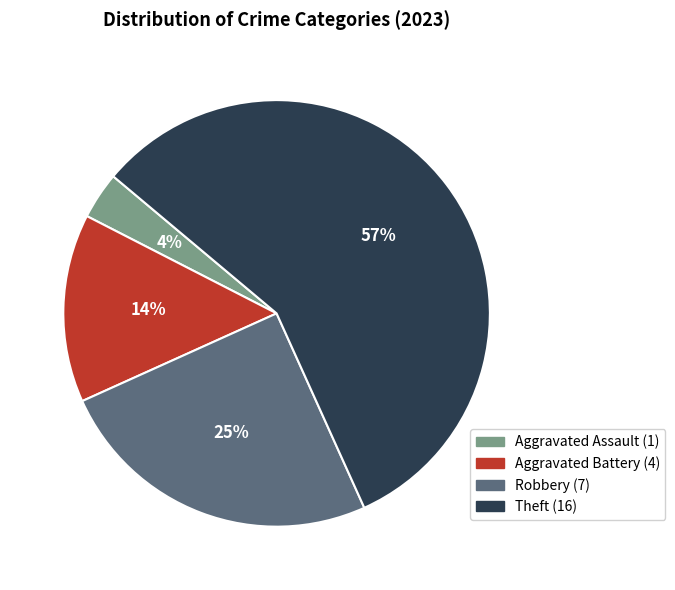

Rank the categories by value from lowest to highest.

Aggravated Assault, Aggravated Battery, Robbery, Theft